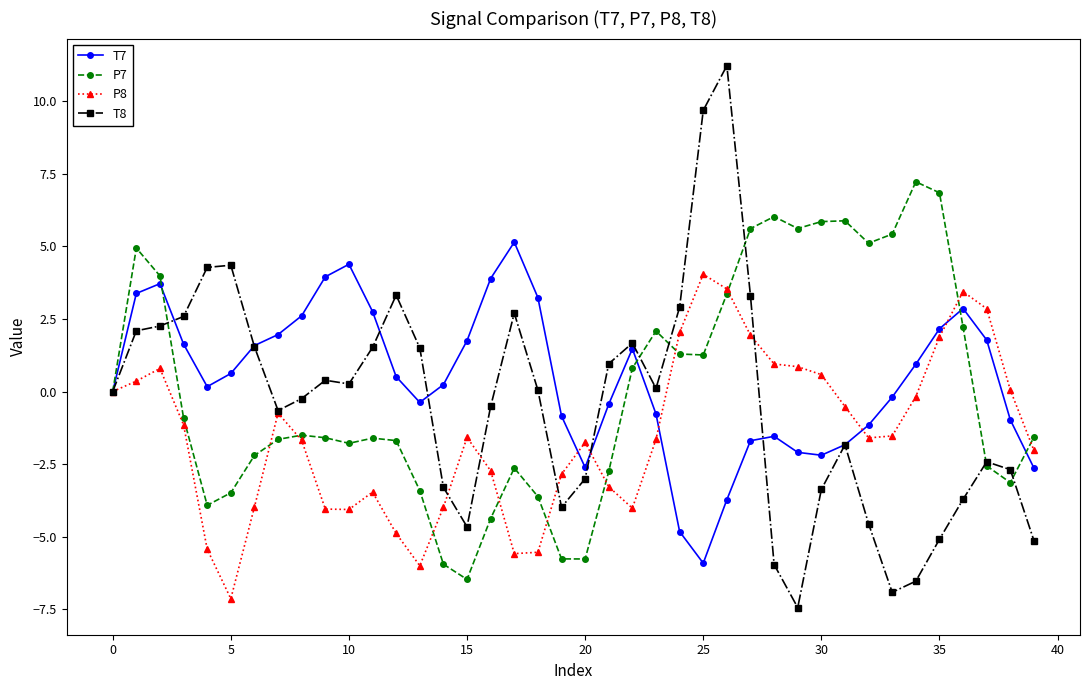

What is the difference between the maximum and minimum values in the T8 series?

18.7